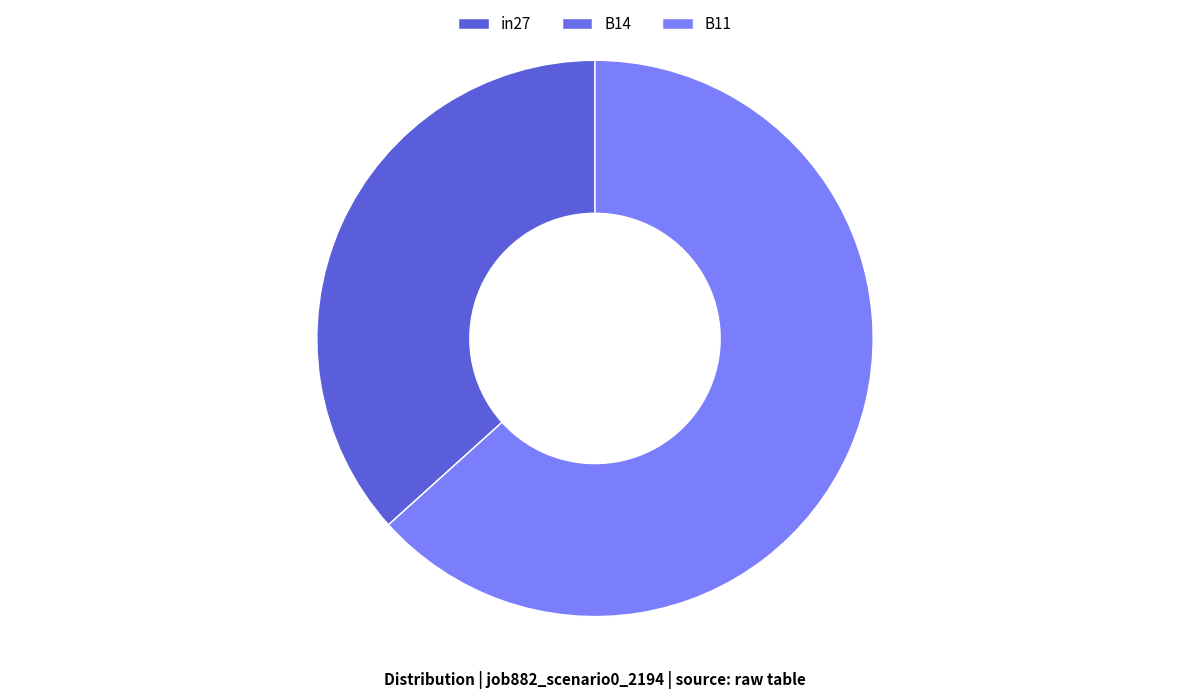

To the nearest percent, what is the difference between the largest and smallest slice percentages?

63%